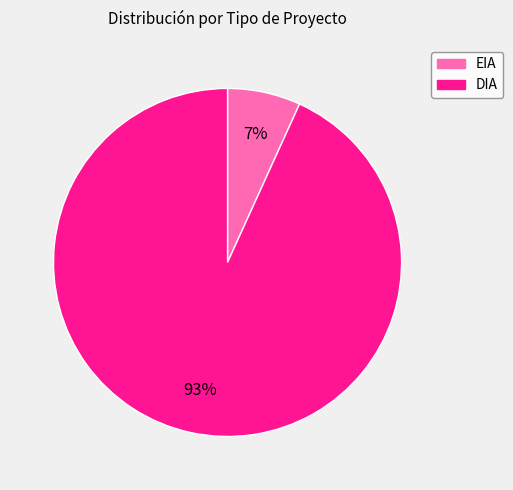

To the nearest percent, what portion does DIA represent?

93%